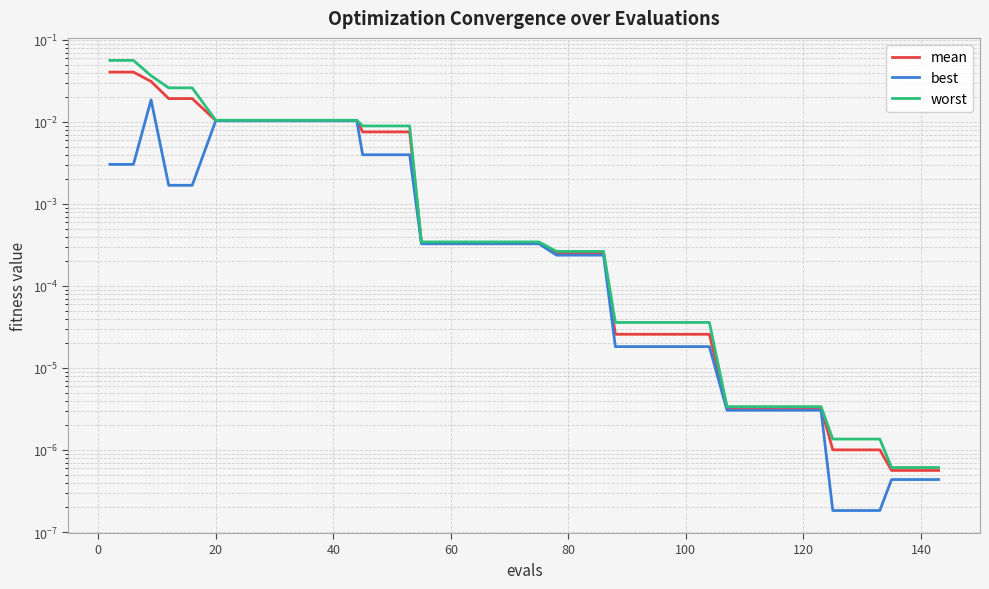

How many lines are shown in the chart?

3